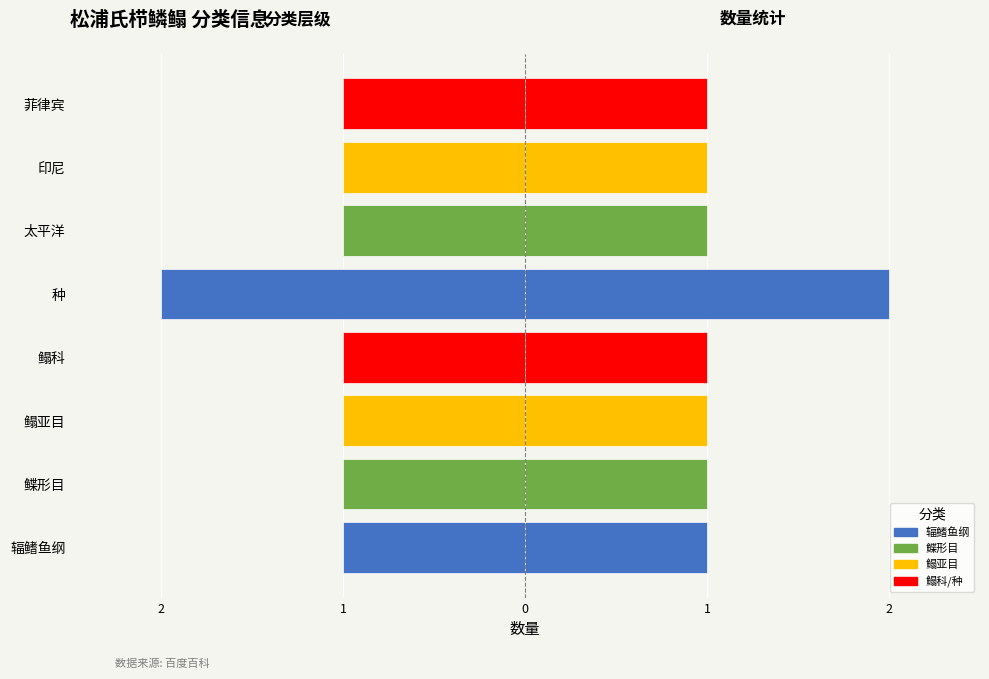

What is the sum of the 左侧数值 values at 菲律宾 and 太平洋?

-2